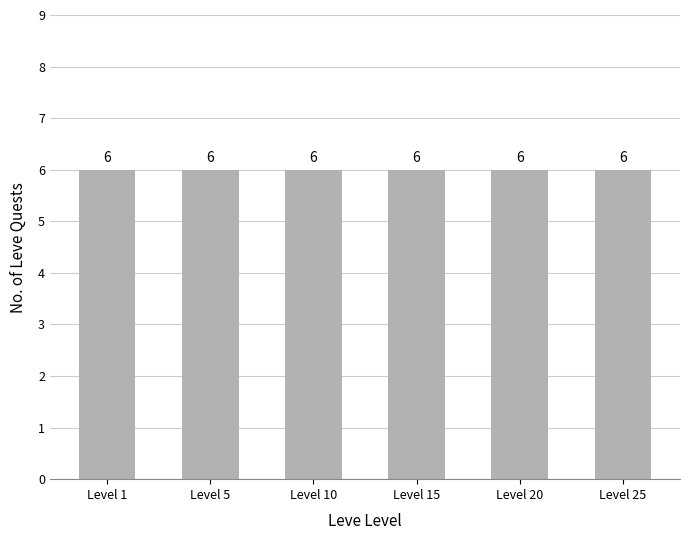

Where is the data nearest to the value 3?

Level 15